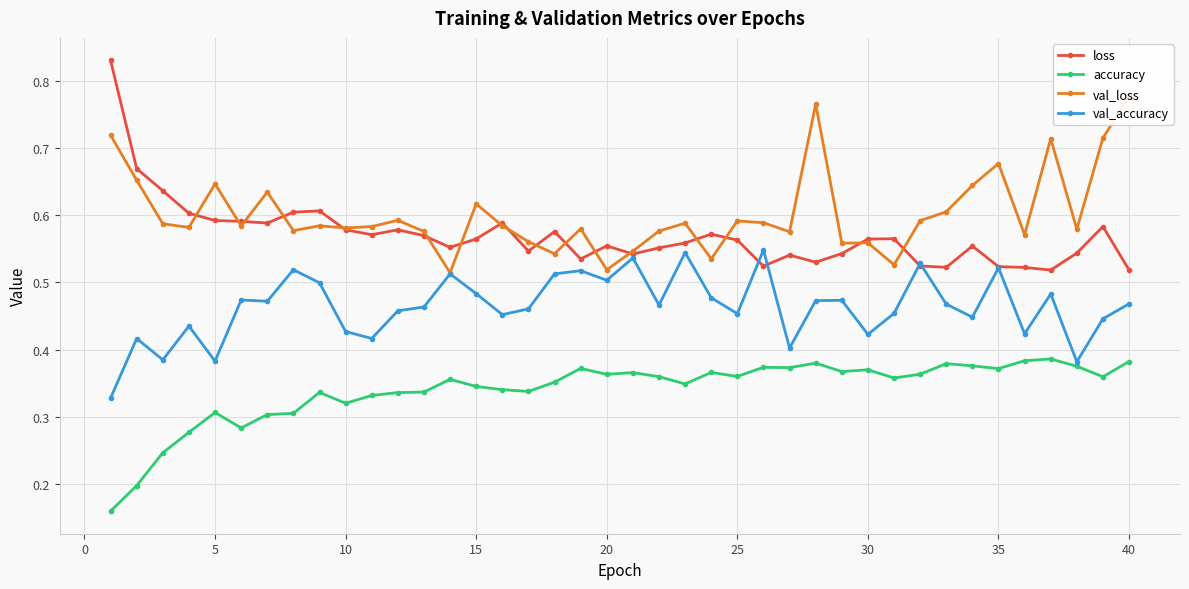

How many lines are shown in the chart?

4